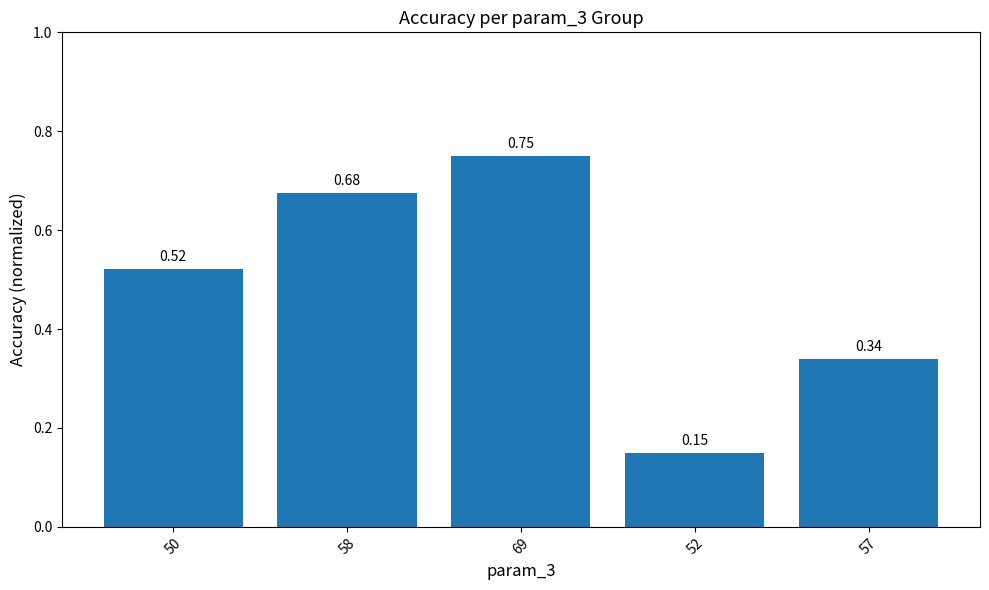

What position from the right is 52?

2